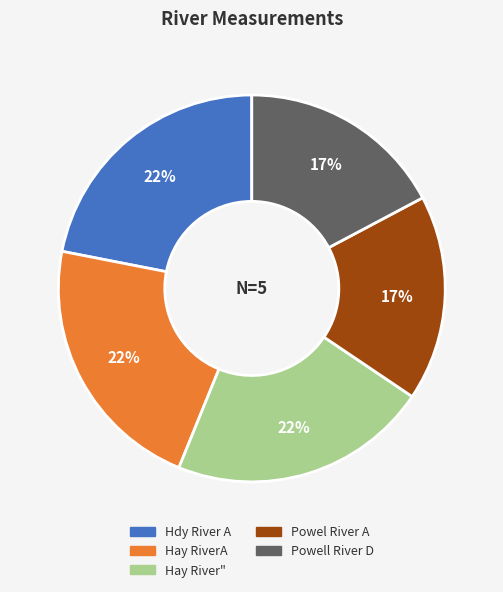

Is the sum of Powel River A and Hdy River A greater than half?

No